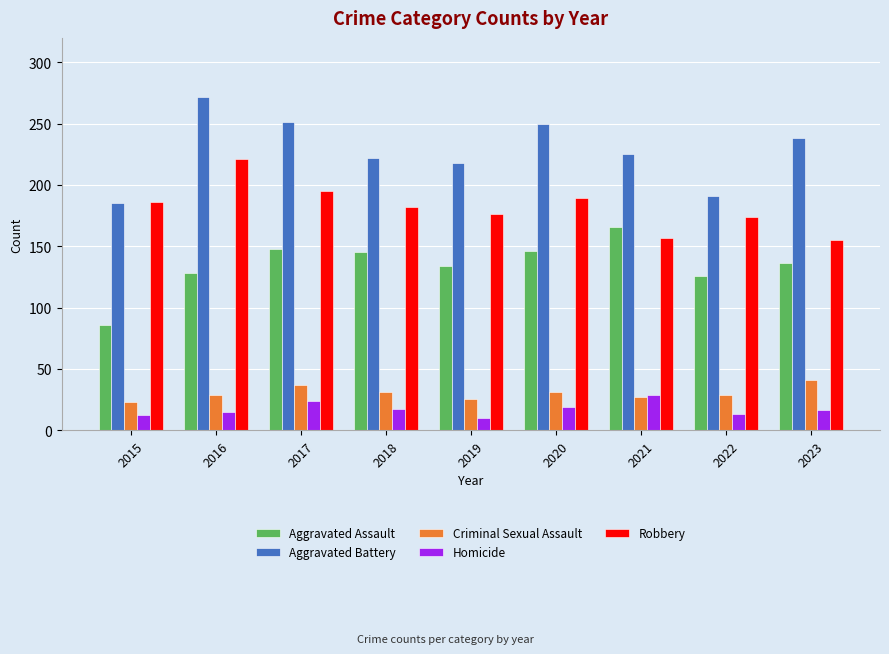

What is the difference between the highest and lowest values at 2019?

208